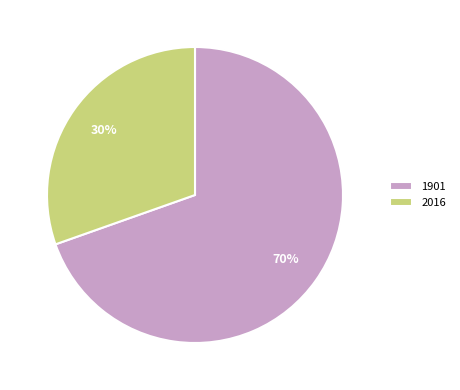

Rank the categories by value from lowest to highest.

2016, 1901